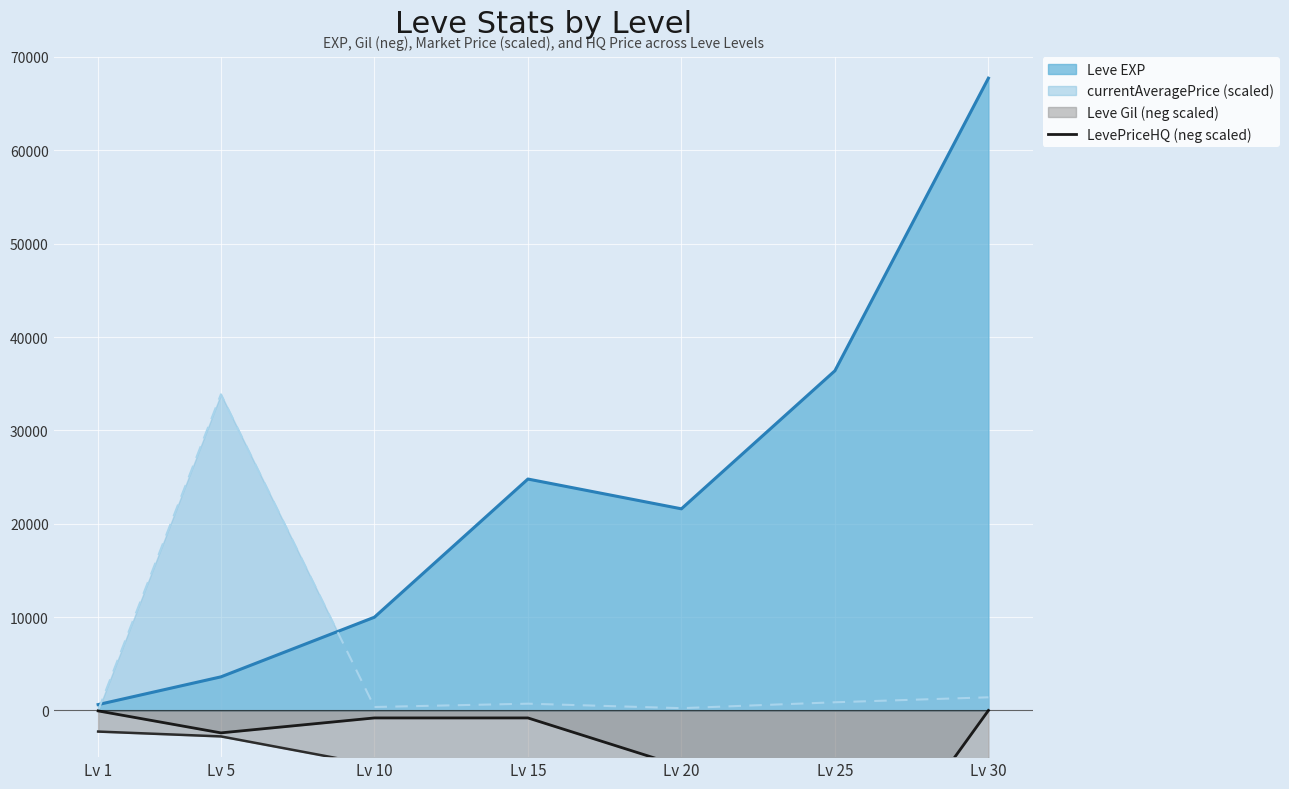

At which label does Leve EXP reach its peak?

Lv 30